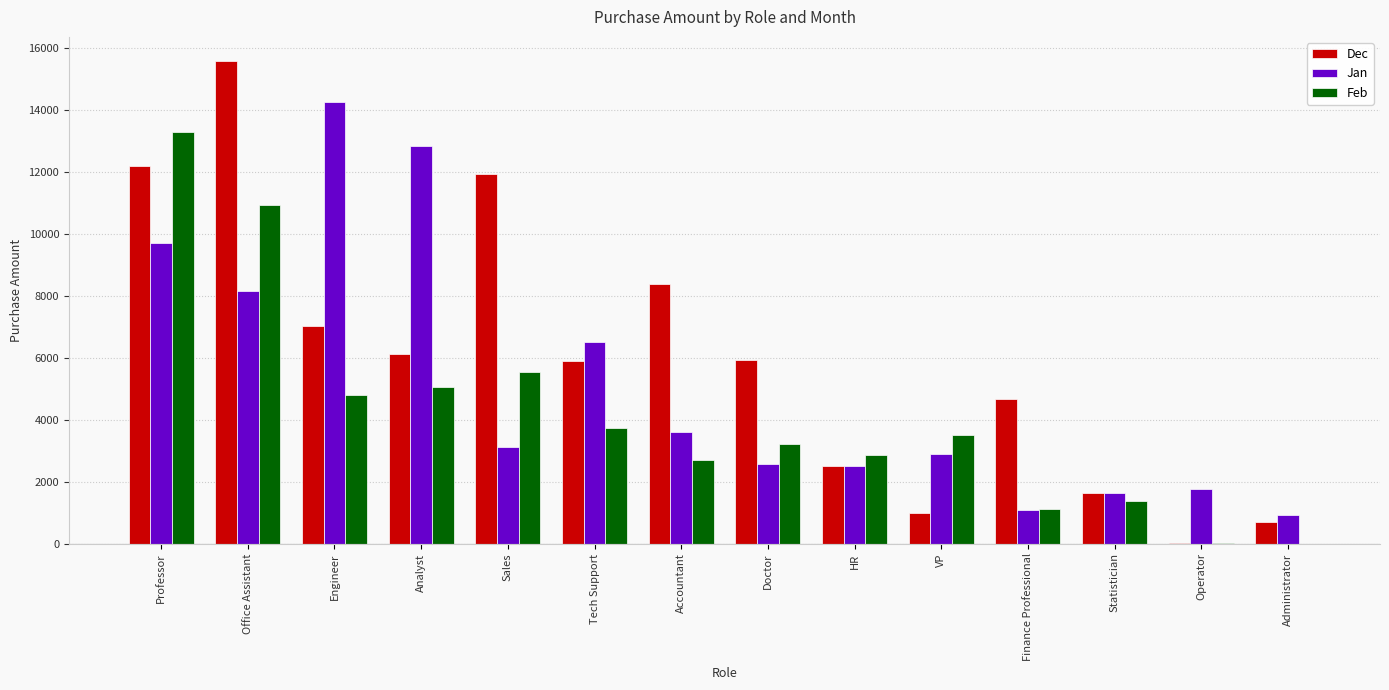

The value of Feb at Sales is 1930. True or false?

False